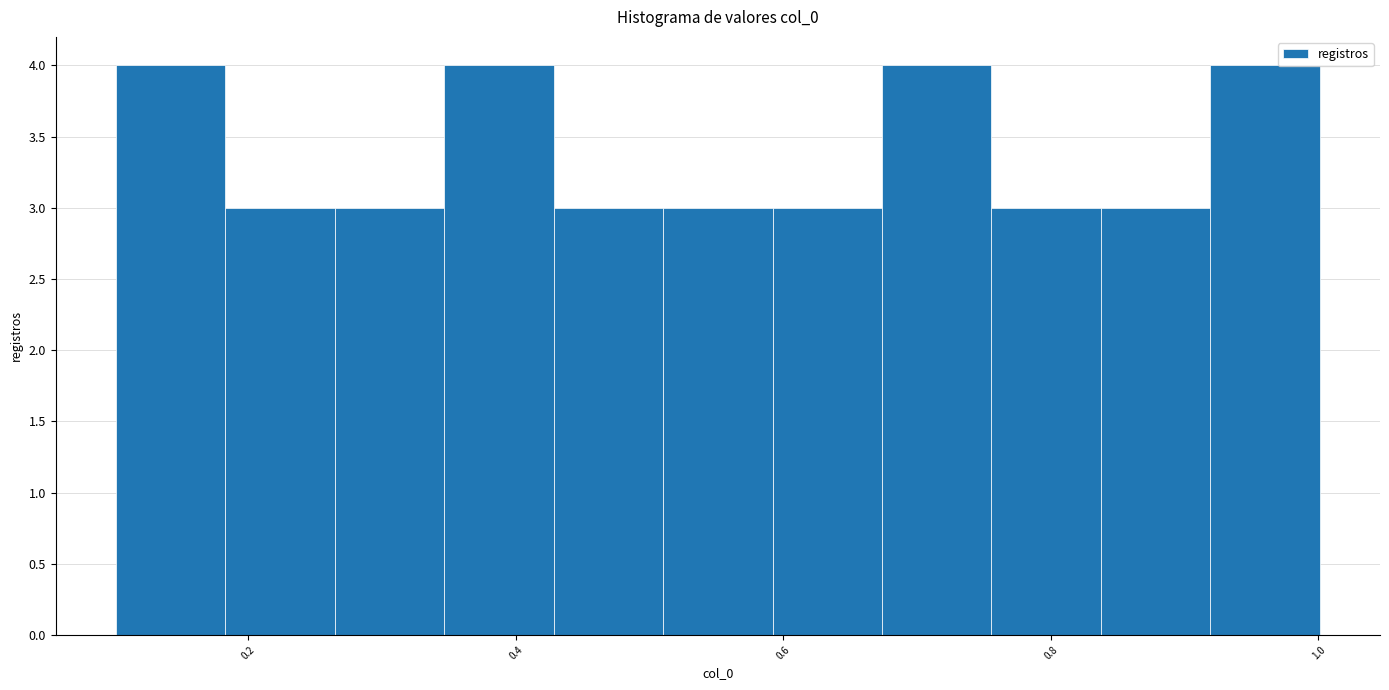

Reading left to right, transcribe this chart: for each bar, give the range it covers on the x-axis and its height. Neither the bar edges nor the heights are printed on the chart, so give them approximately, as read against the axes.

0.10 to 0.18: 4
0.18 to 0.26: 3
0.26 to 0.34: 3
0.34 to 0.42: 4
0.42 to 0.52: 3
0.52 to 0.60: 3
0.60 to 0.68: 3
0.68 to 0.76: 4
0.76 to 0.84: 3
0.84 to 0.92: 3
0.92 to 1.00: 4